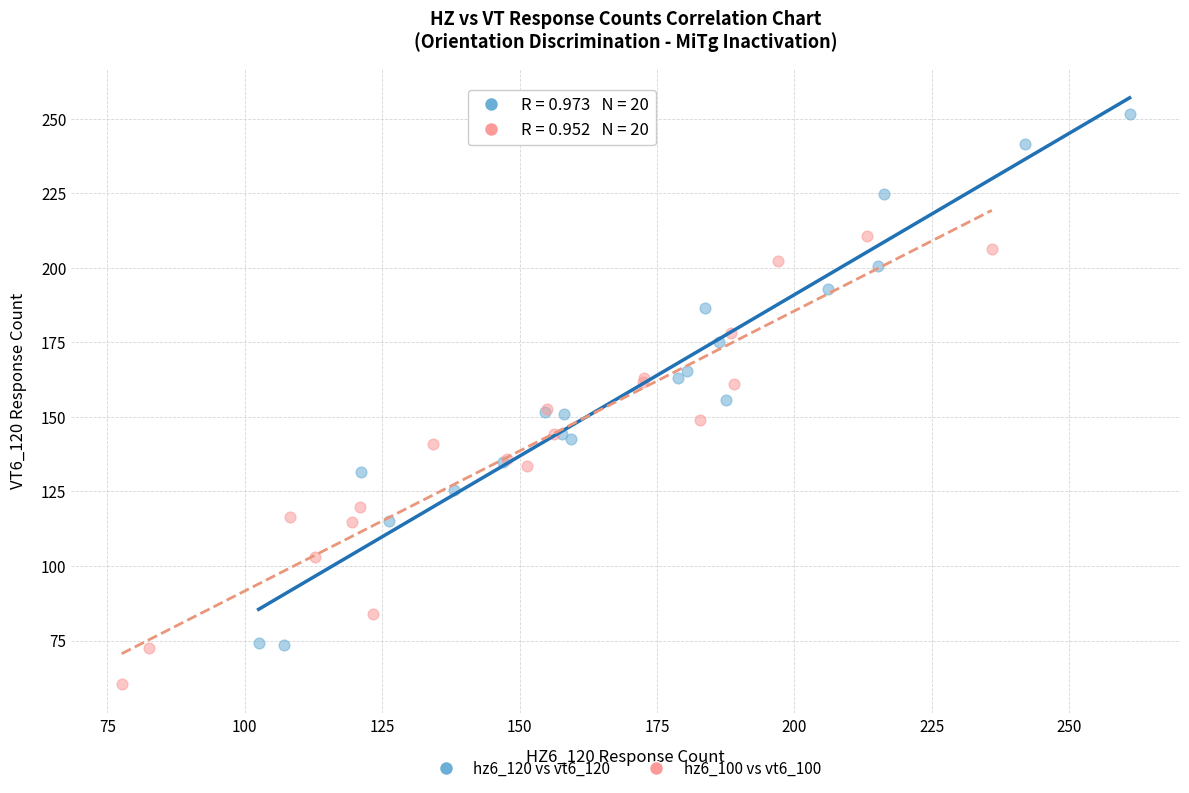

Which series contains the lowest Y value?

hz6_100 vs vt6_100